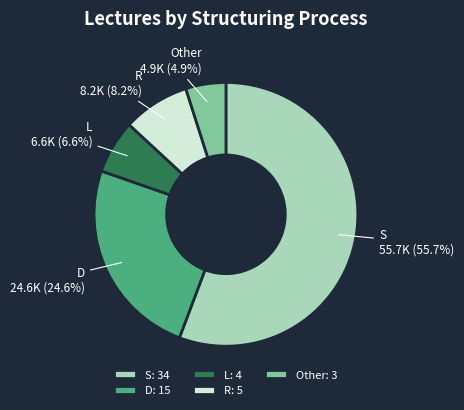

Does R represent more than half of the total?

No